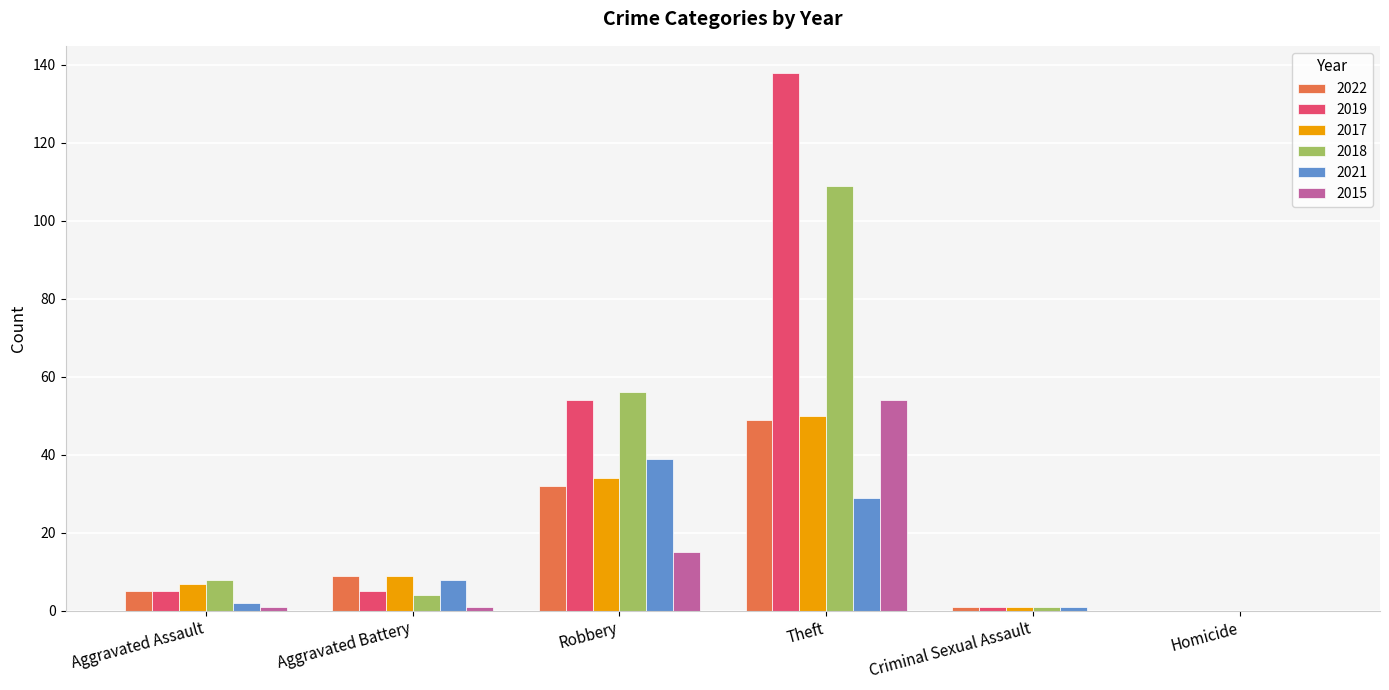

What is the sum of all 2015 values?

71